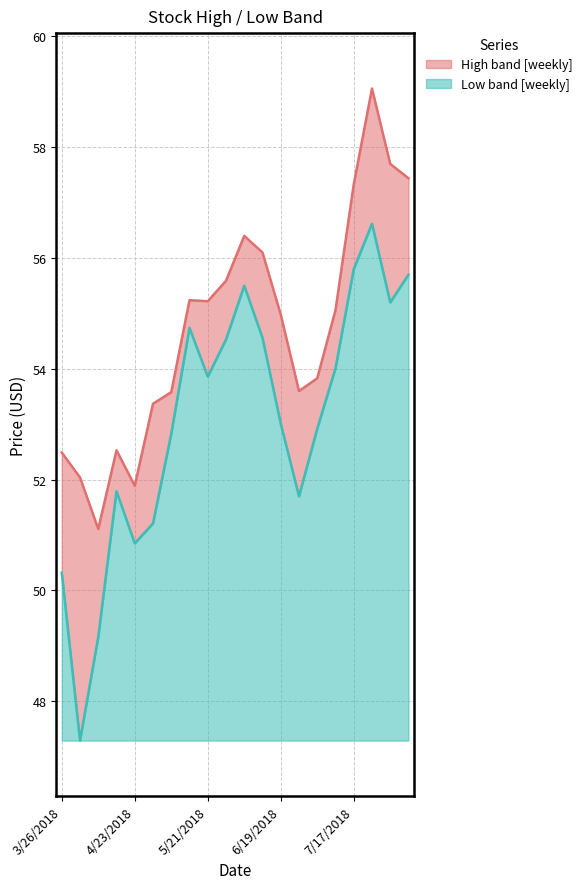

True or false: High and Low intersect in this chart.

False